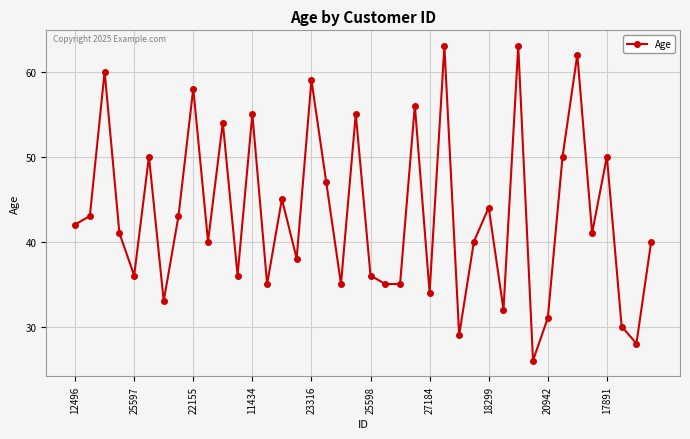

What is the value of the 24th point from the left?

56